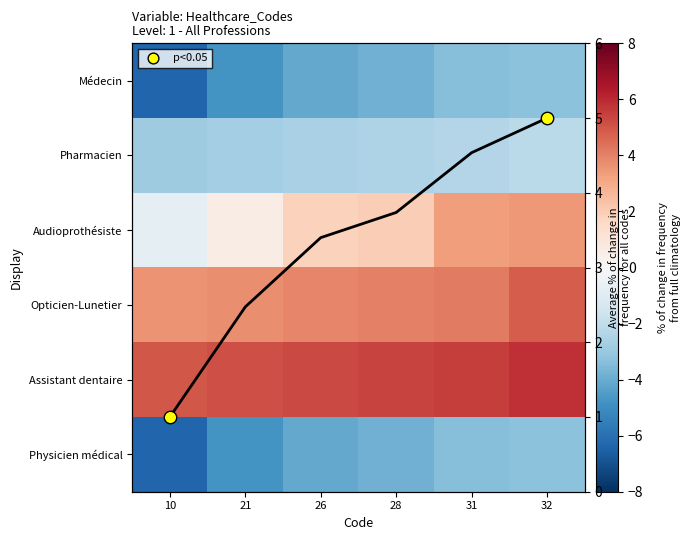

List the labels in order of Opticien-Lunetier value, largest first.

32, 31, 28, 26, 21, 10